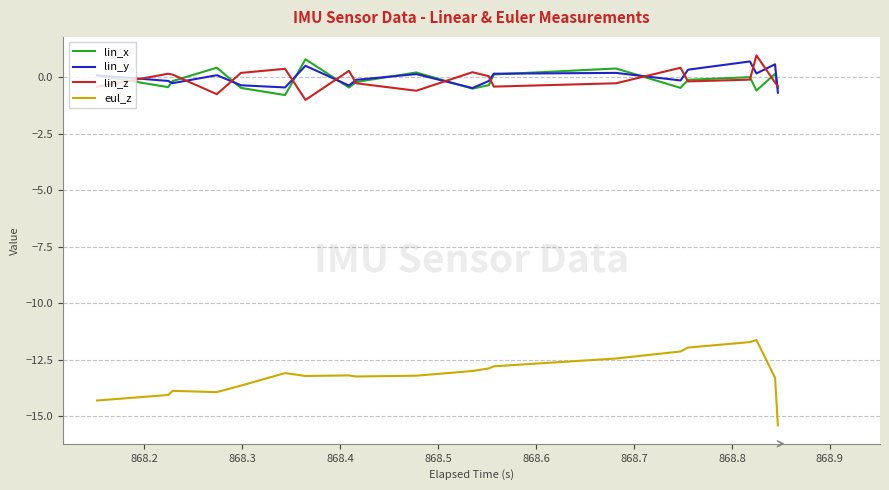

Is it true that lin_x equals 0.1 at 36?

False